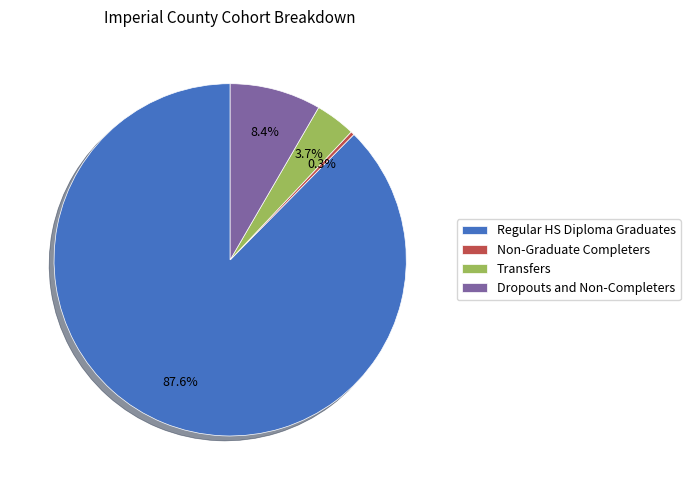

What percentage do Regular HS Diploma Graduates and Non-Graduate Completers together represent?

87.9%